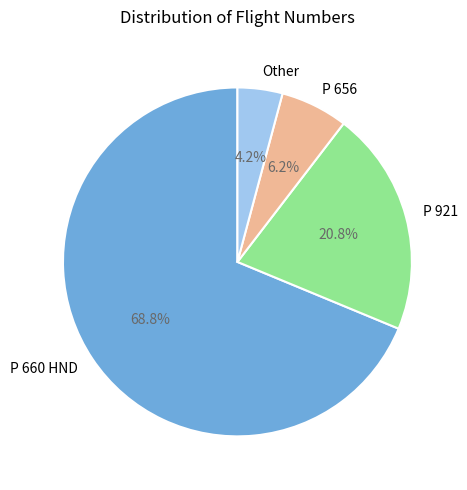

To the nearest percent, what portion does P 660 HND represent?

69%